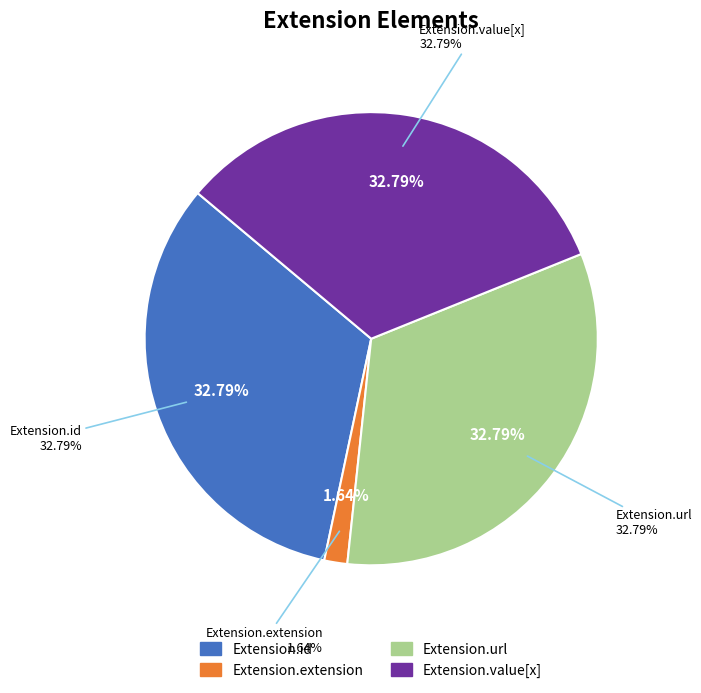

Between Extension.extension and Extension.id, which is larger?

Extension.id